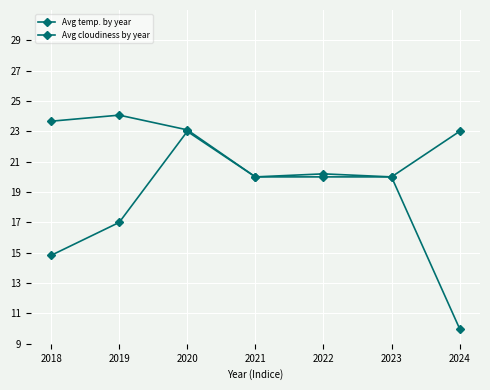

Which series has the largest total across all categories?

Avg temp. by year